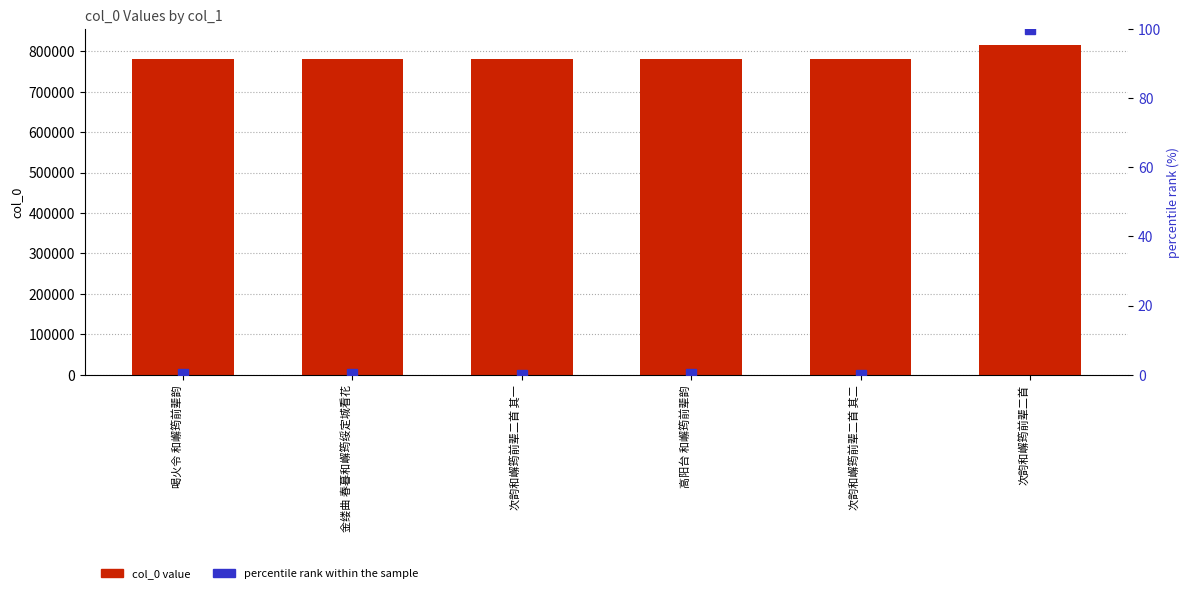

What is the label of the 5th bar from the left?

次韵和嶰筠前辈二首 其二